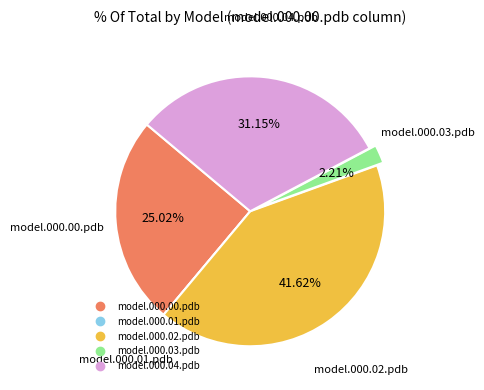

Combined, do model.000.02.pdb and model.000.00.pdb account for over 50%?

Yes